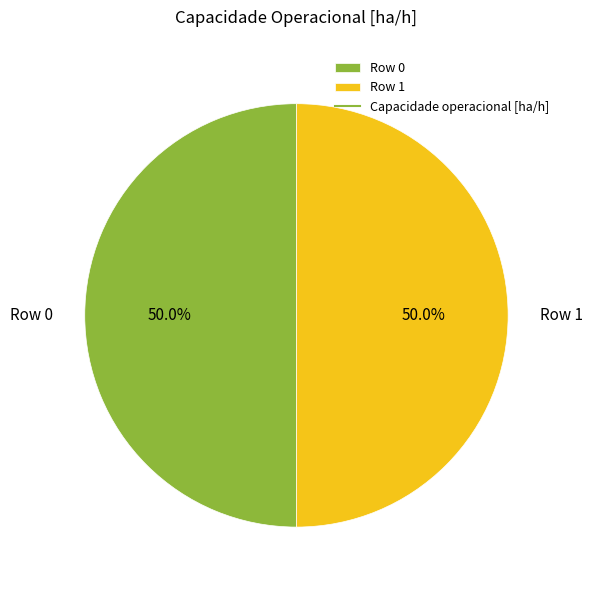

How many segments does this pie chart have?

2